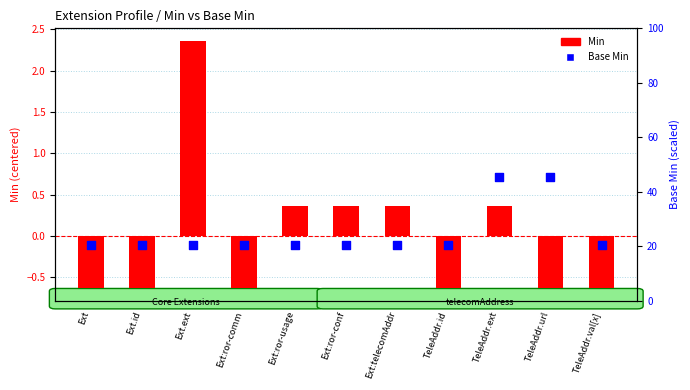

Which series contains the highest Y value?

Base Min